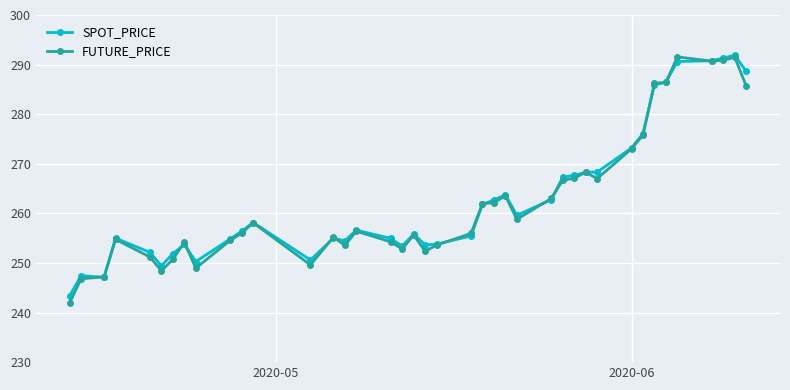

What is the value of the SPOT_PRICE point at the 7th from the left?

251.9